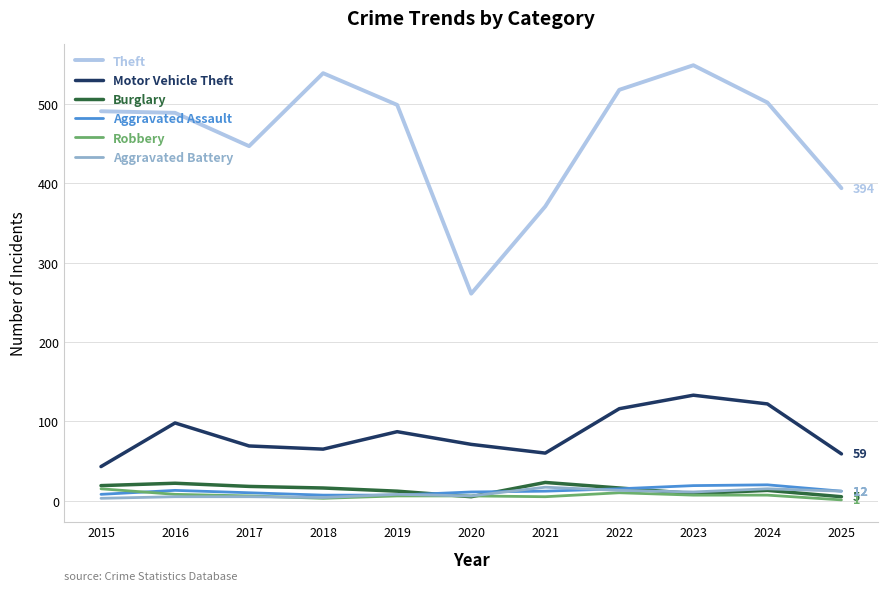

True or false: Motor Vehicle Theft and Aggravated Battery intersect in this chart.

False